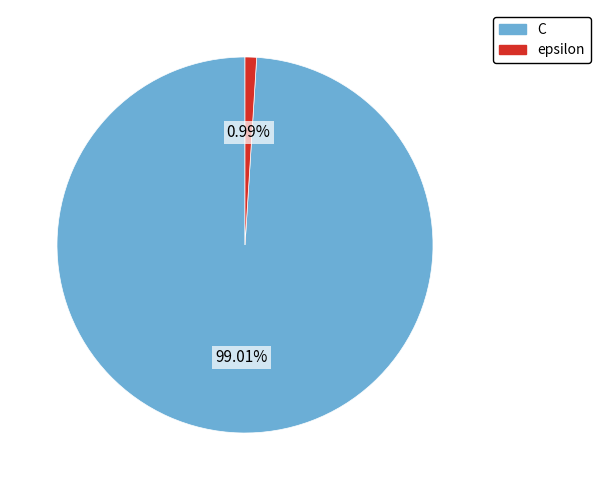

To the nearest percent, what is the difference between the C and epsilon slice percentages?

98%